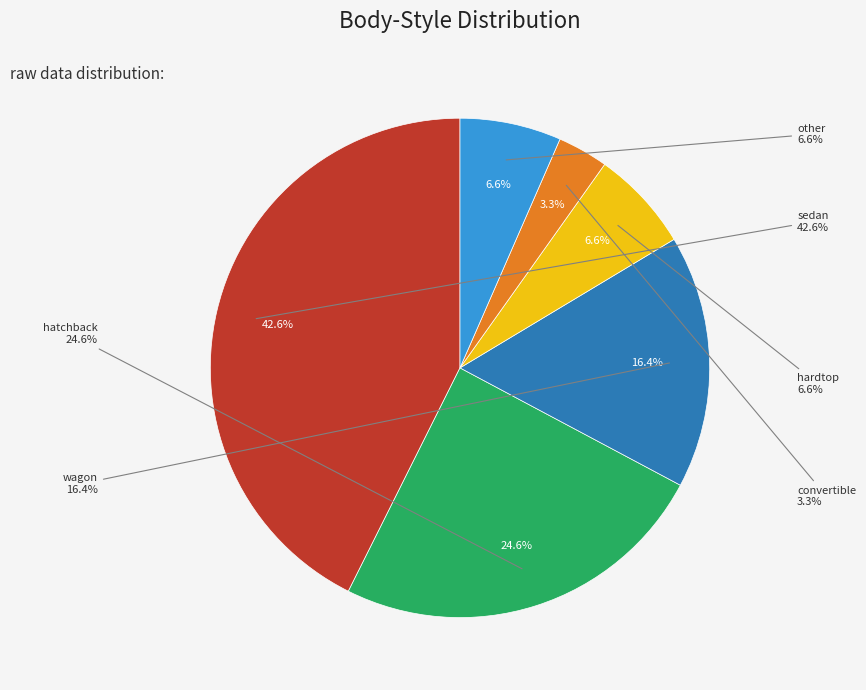

To the nearest percent, what is the average slice percentage?

17%